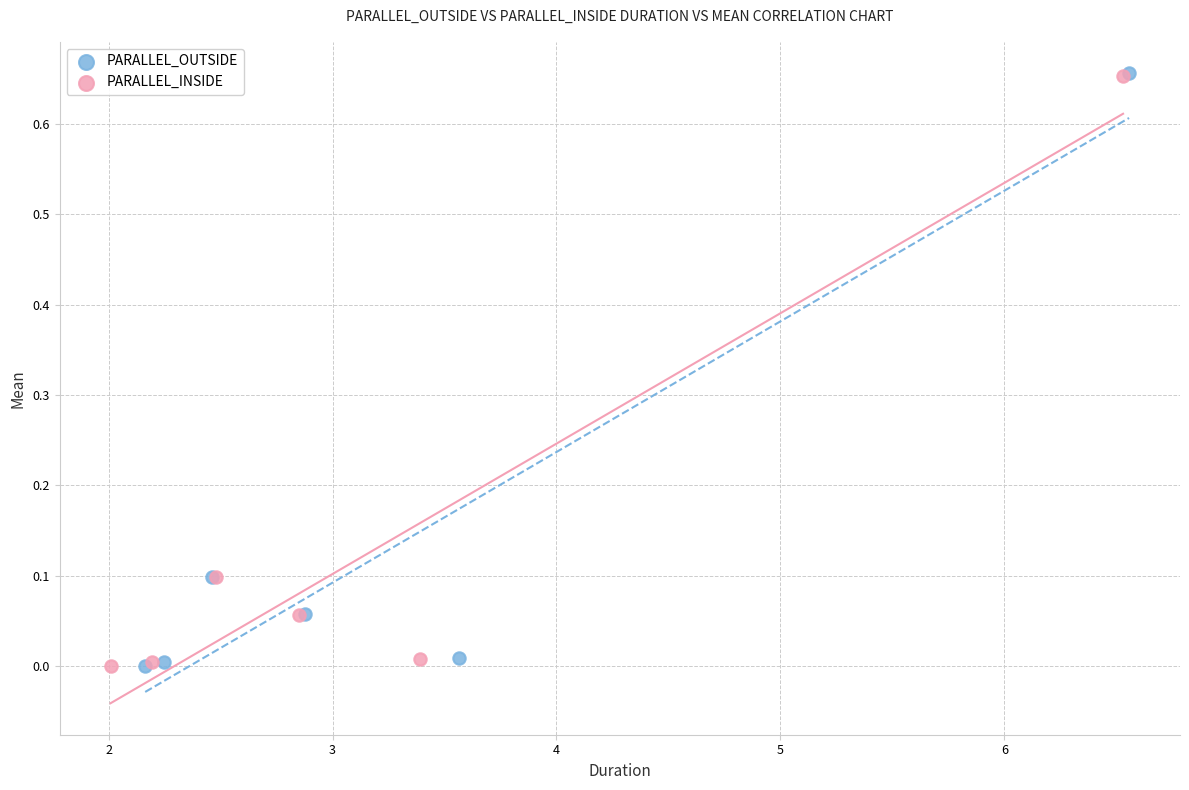

Which series has the largest Y range (max minus min)?

PARALLEL_OUTSIDE